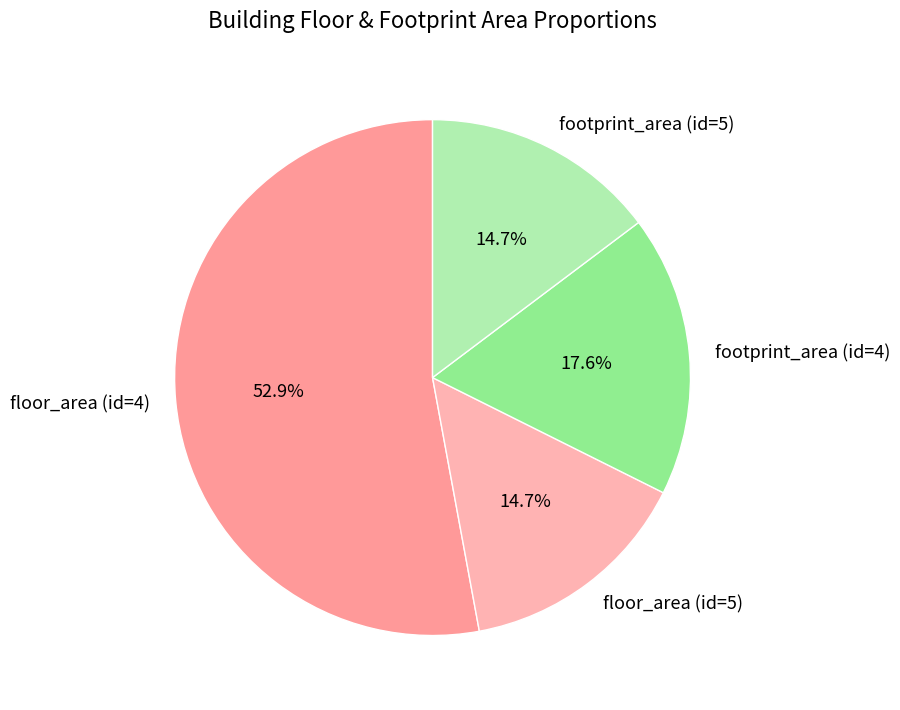

To the nearest percent, what is the average slice percentage?

25%